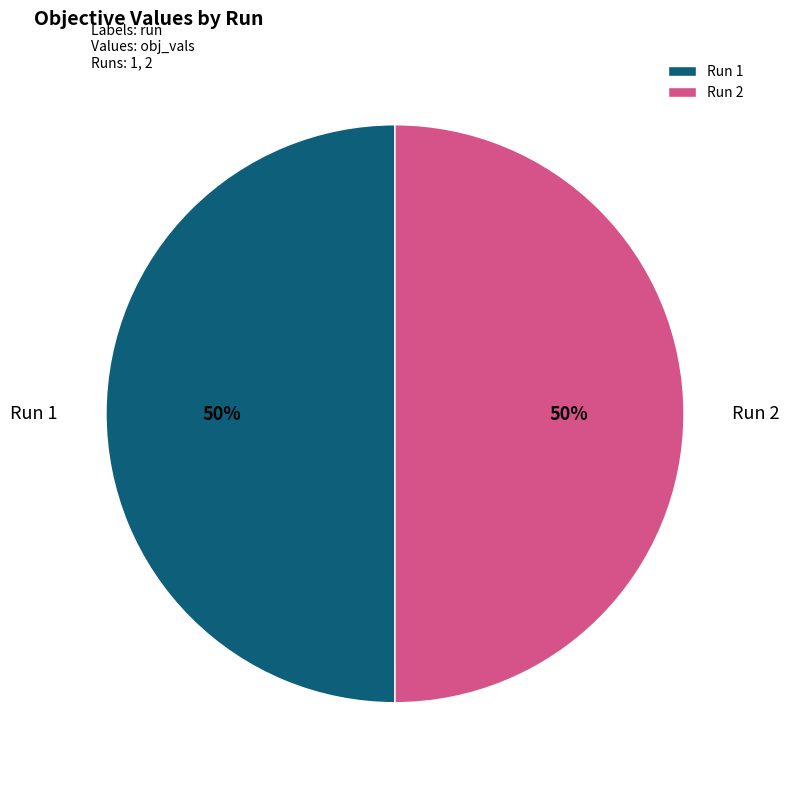

To the nearest percent, what portion does Run 2 represent?

50%